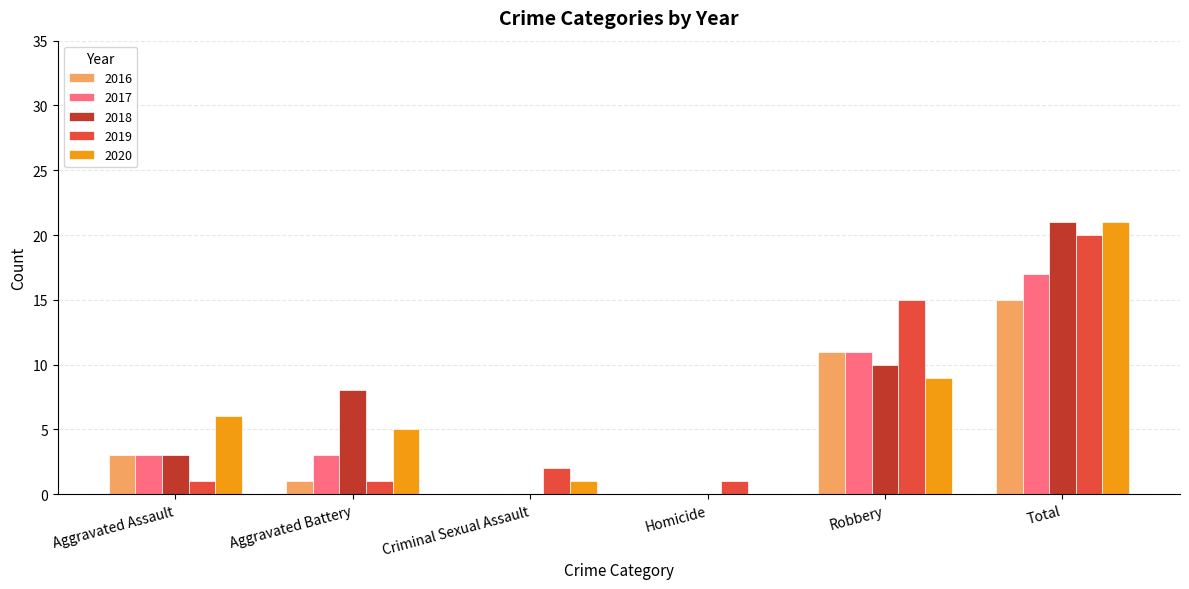

Does the chart contain stacked bars?

No